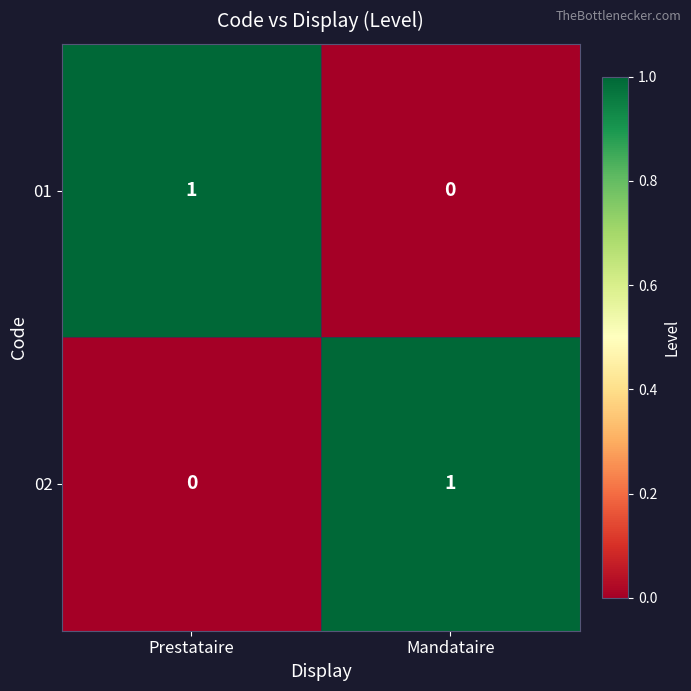

Is it true that 01 equals 1 at Prestataire?

True